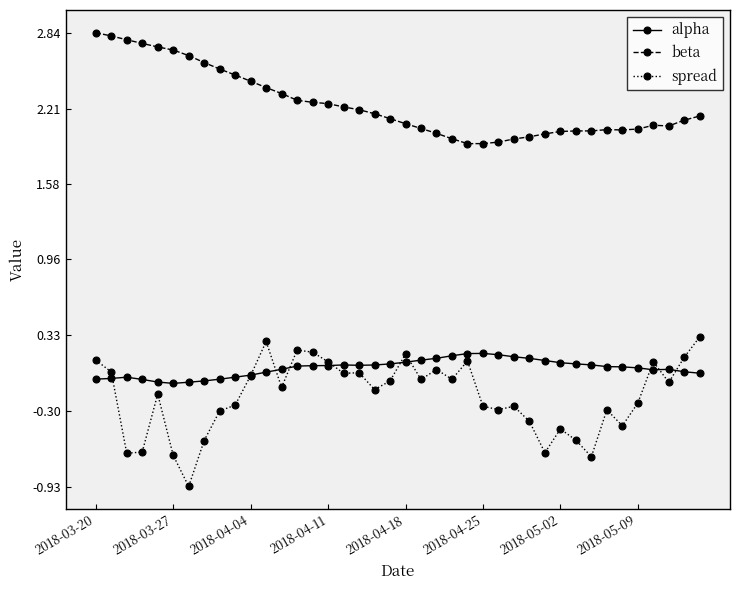

What is the minimum value shown in the chart?

-0.9